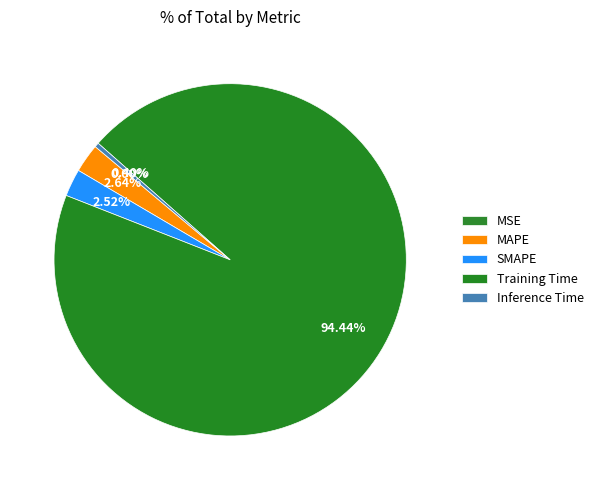

Rank the categories by value from highest to lowest.

Training Time, MAPE, SMAPE, Inference Time, MSE